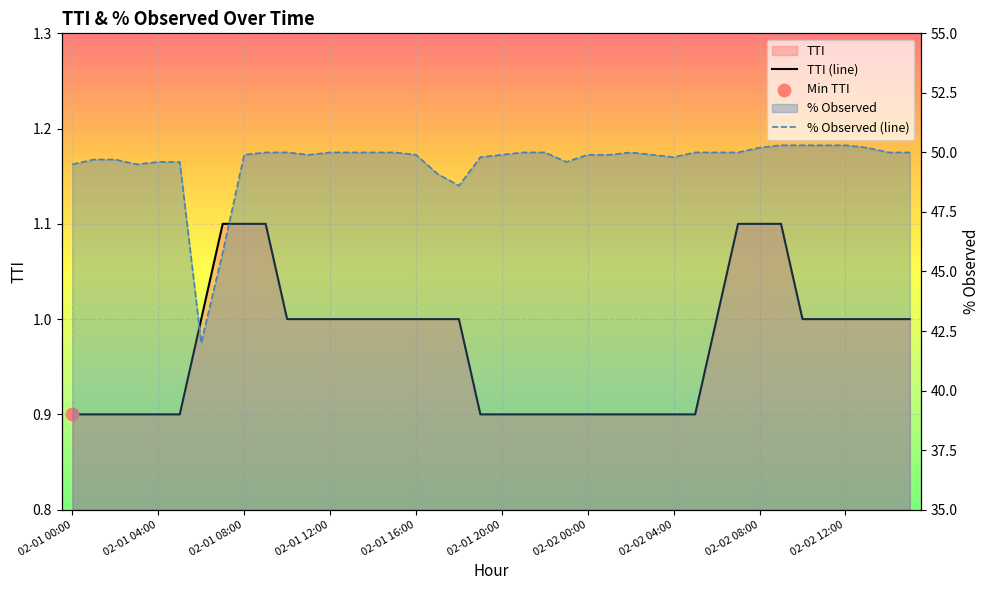

Which series has the largest Y range (max minus min)?

% Observed (line)